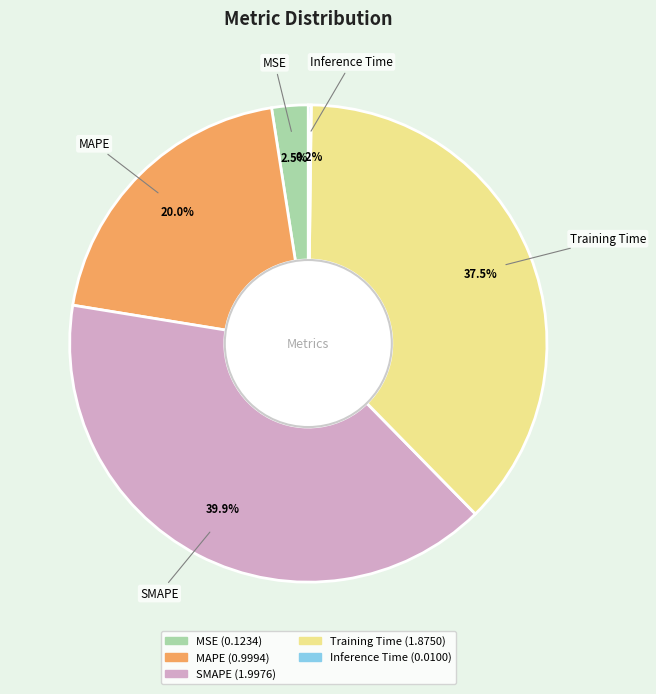

What percentage is the SMAPE slice, to the nearest percent?

40%